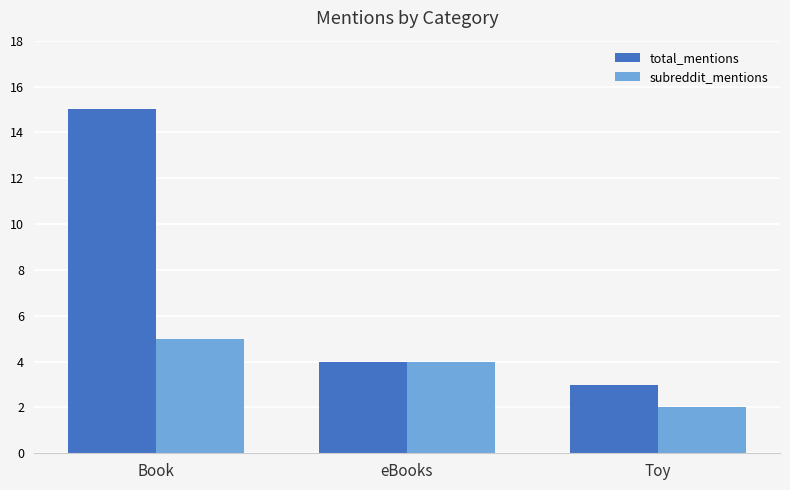

What is the highest value of the subreddit_mentions series?

5